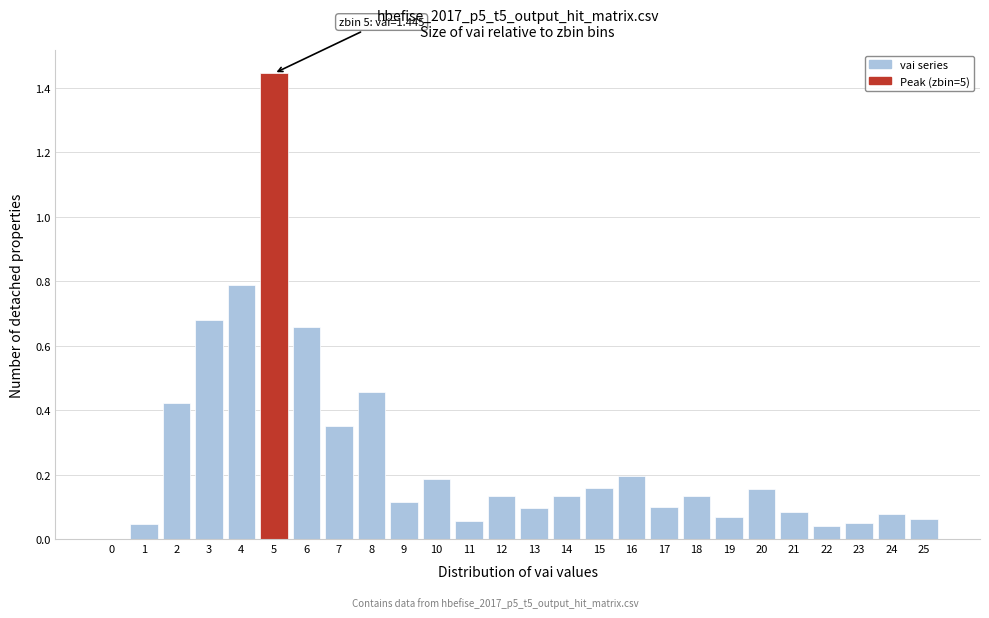

What is the change in value from 0 to 24?

+0.1